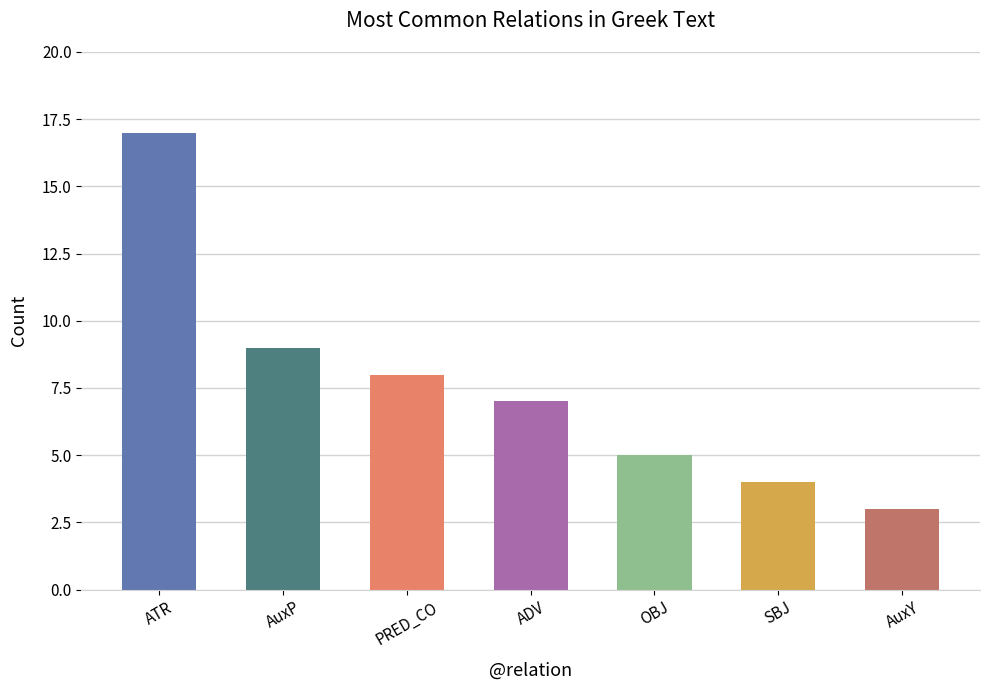

What is the sum of all values?

53